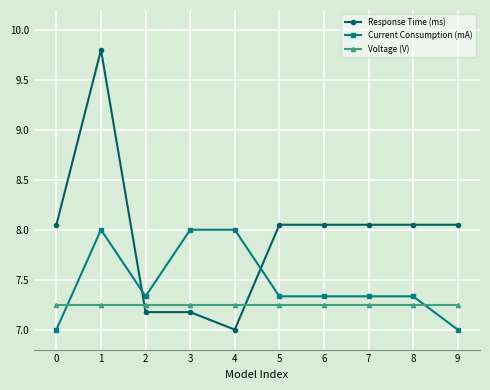

What is the difference between the highest and lowest values at 7?

0.8